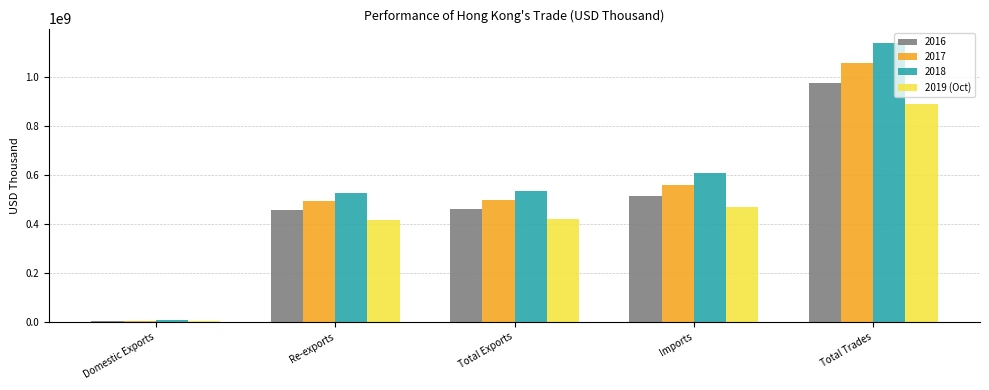

List the series in order of their overall mean, highest first.

2018, 2017, 2016, 2019 (Oct)